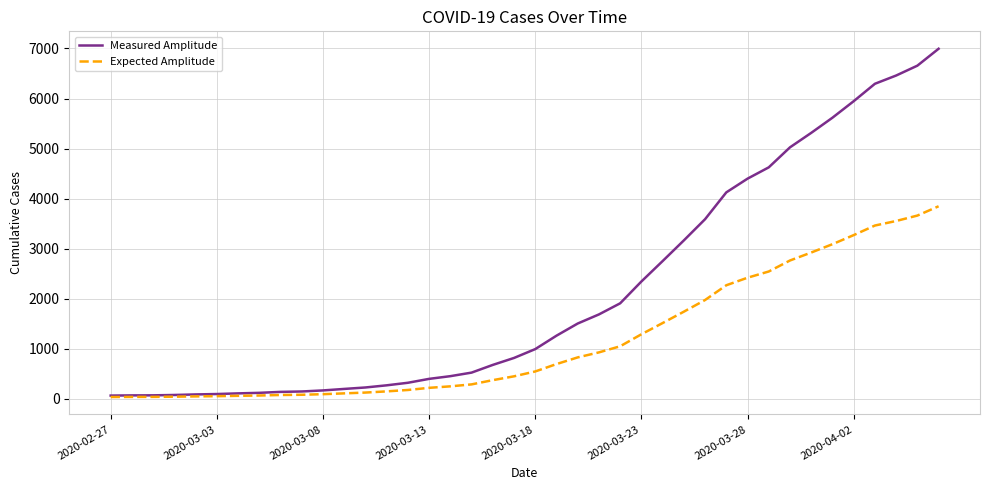

What is the maximum value shown in the chart?

6995.0